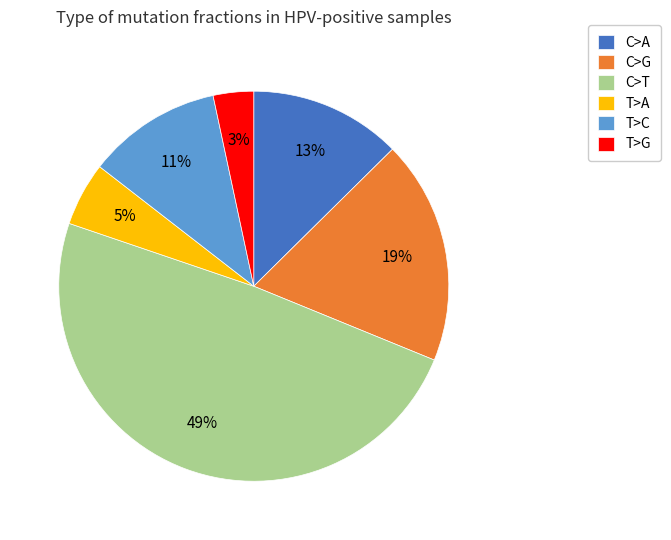

How many slices are in this pie chart?

6